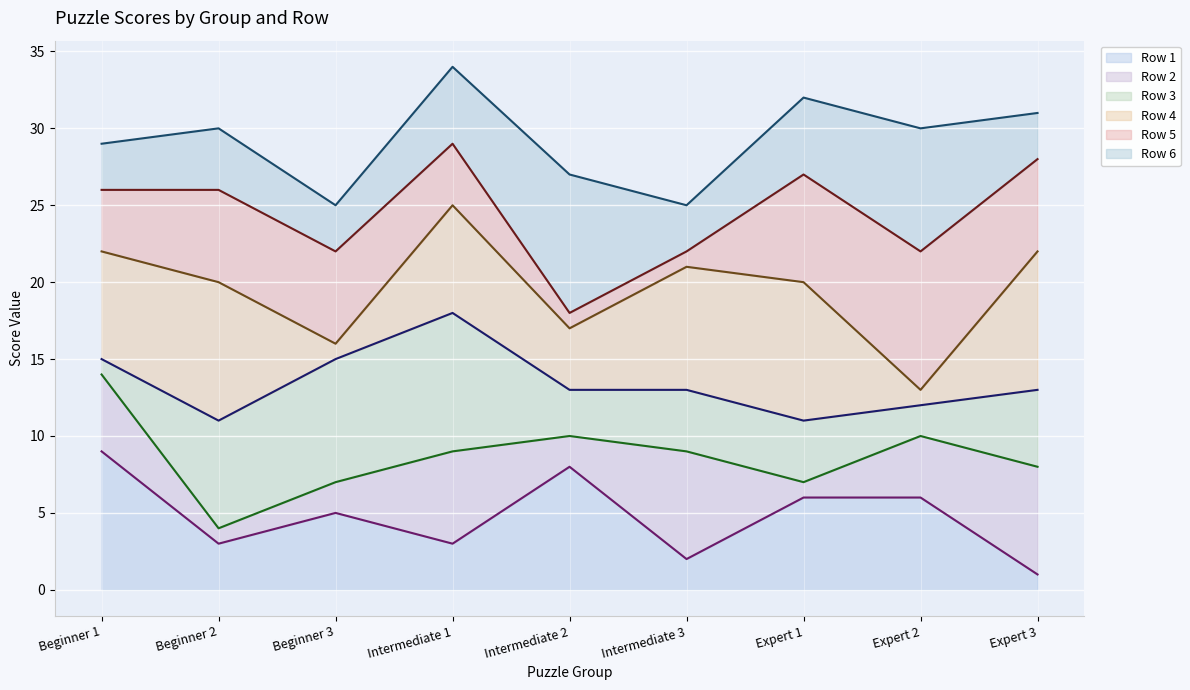

What are all the series names shown in the legend?

Row 1 line, Row 2 line, Row 3 line, Row 4 line, Row 5 line, Row 6 line